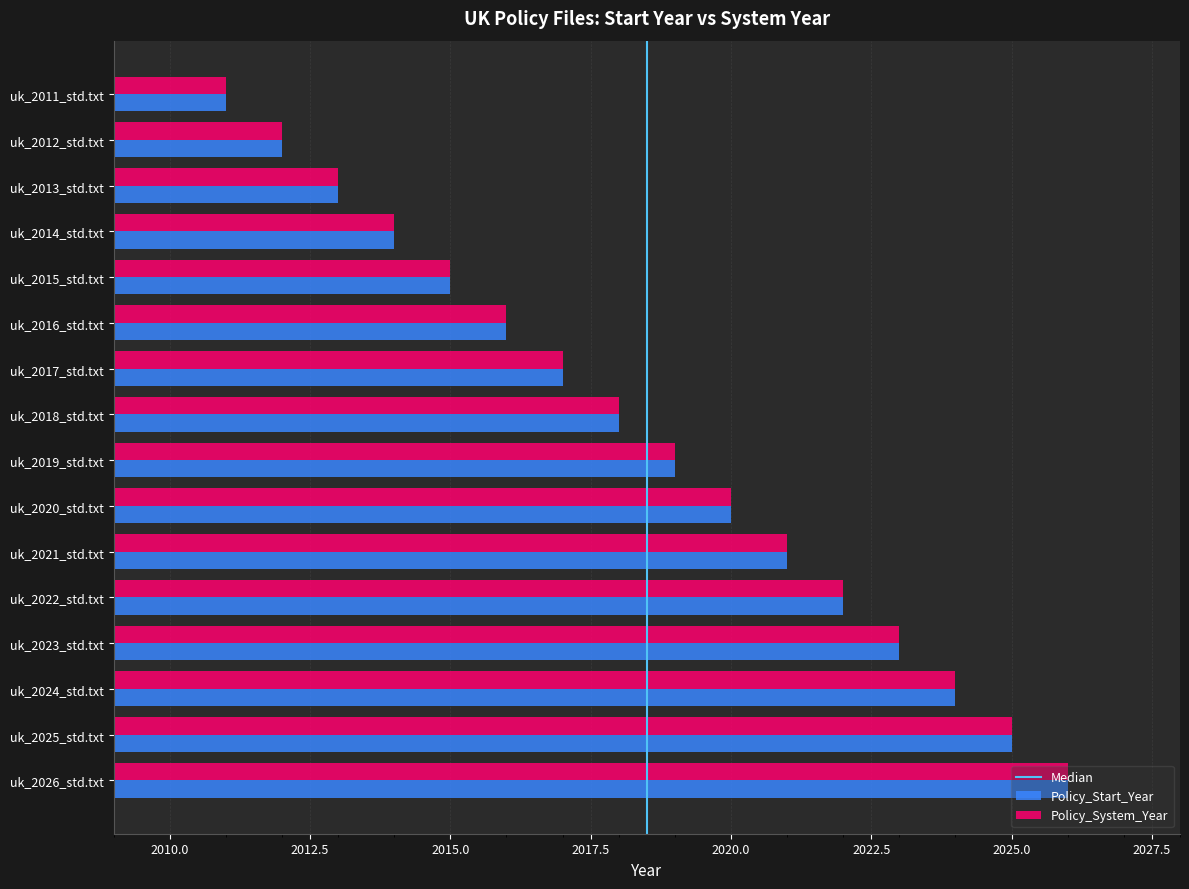

At which label does Policy_Start_Year reach its peak?

uk_2026_std.txt